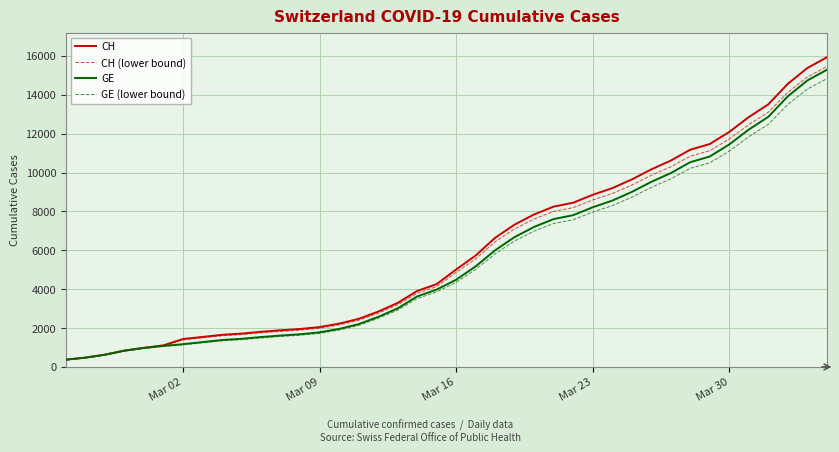

What is the difference between the maximum and minimum values in the GE (lower bound) series?

14461.7